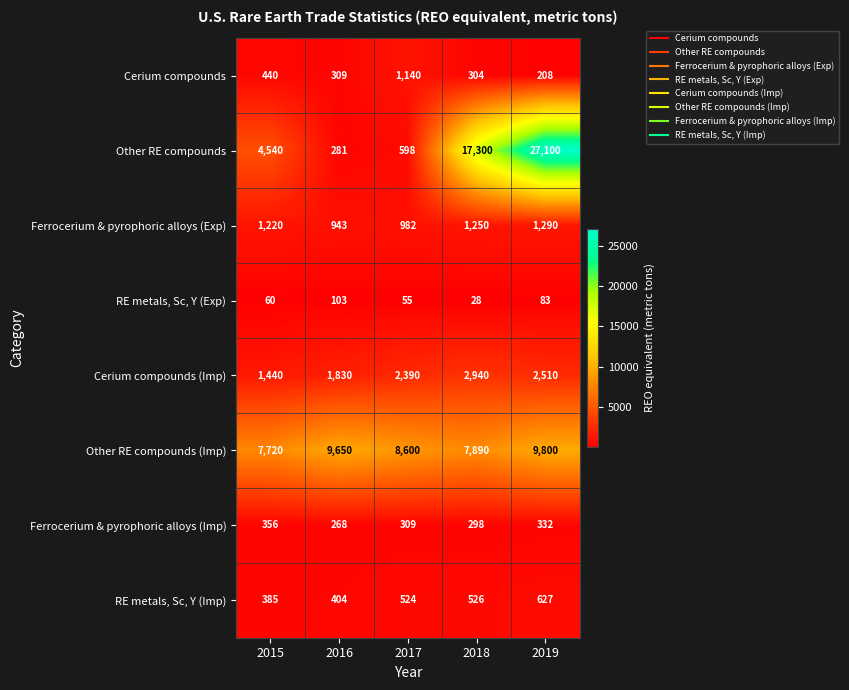

What is the approximate value of Ferrocerium & pyrophoric alloys (Exp) at 2015?

1220